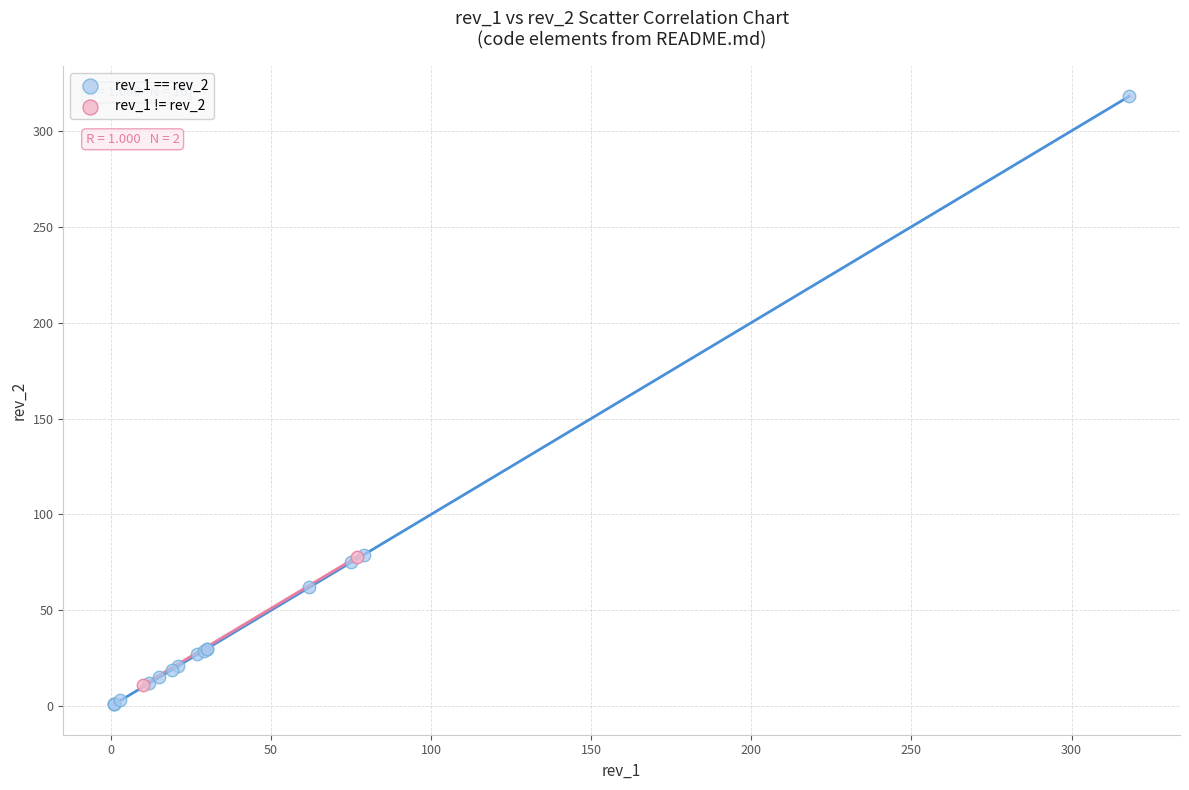

What are all the series names shown in the legend?

rev_1 == rev_2, rev_1 != rev_2